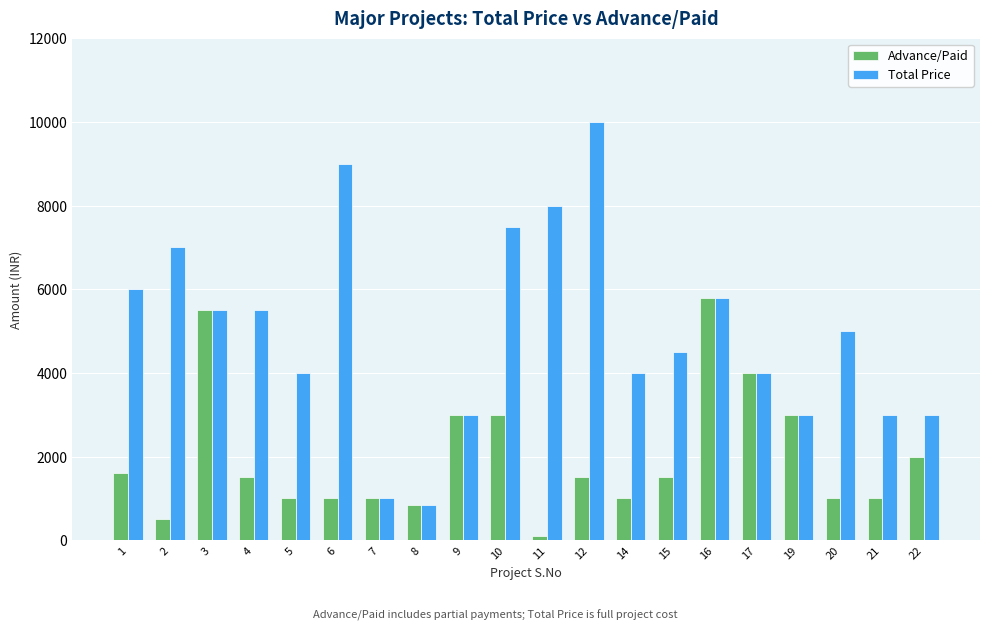

What is the value of the Total Price bar at the 16th from the left?

4000